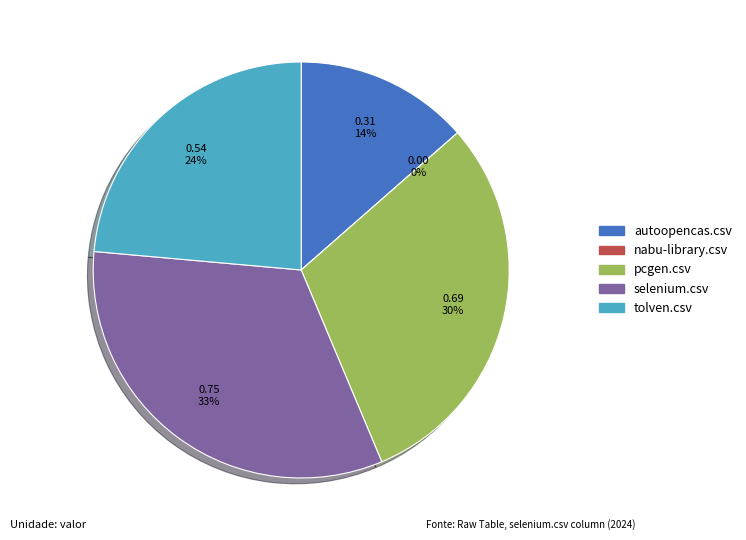

Is it true that selenium.csv is 33% of the pie?

True